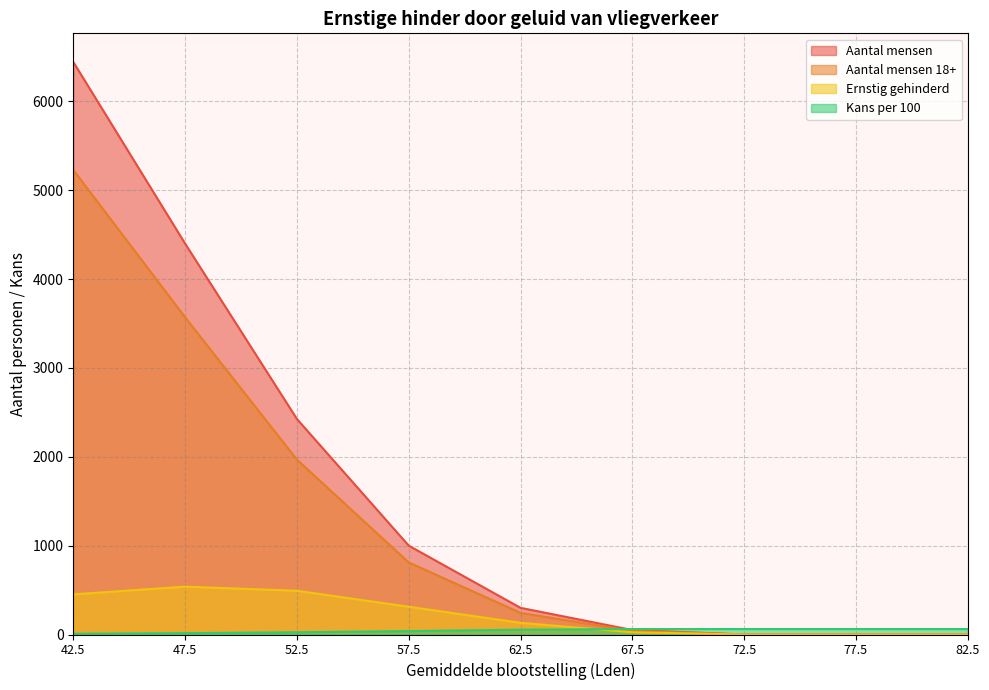

List the labels in order of Aantal mensen 18+ value, smallest first.

72.5, 77.5, 82.5, 67.5, 62.5, 57.5, 52.5, 47.5, 42.5